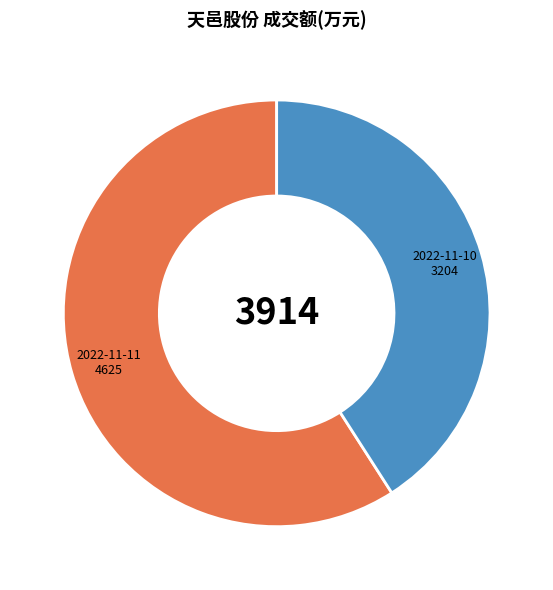

Is it true that 2022-11-10 is 41% of the pie?

True